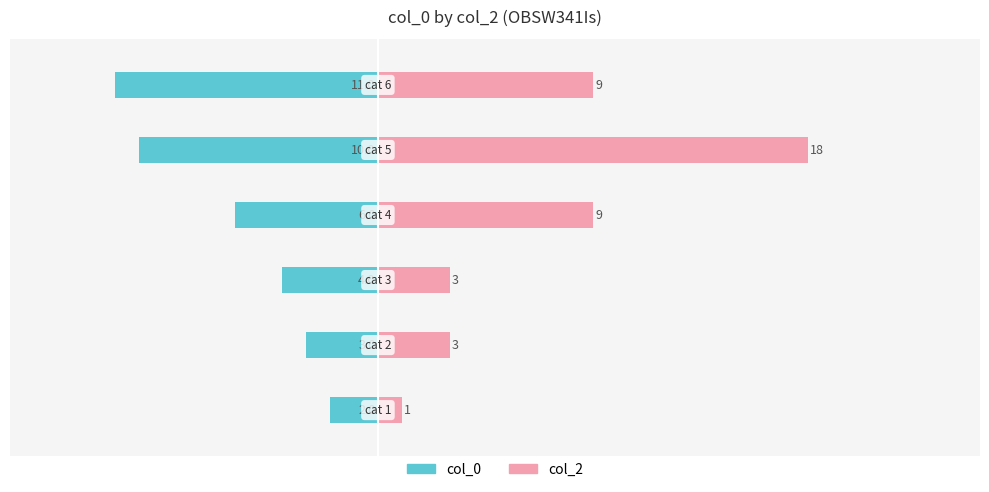

Rank the series by their average value, from lowest to highest.

col_0, col_2